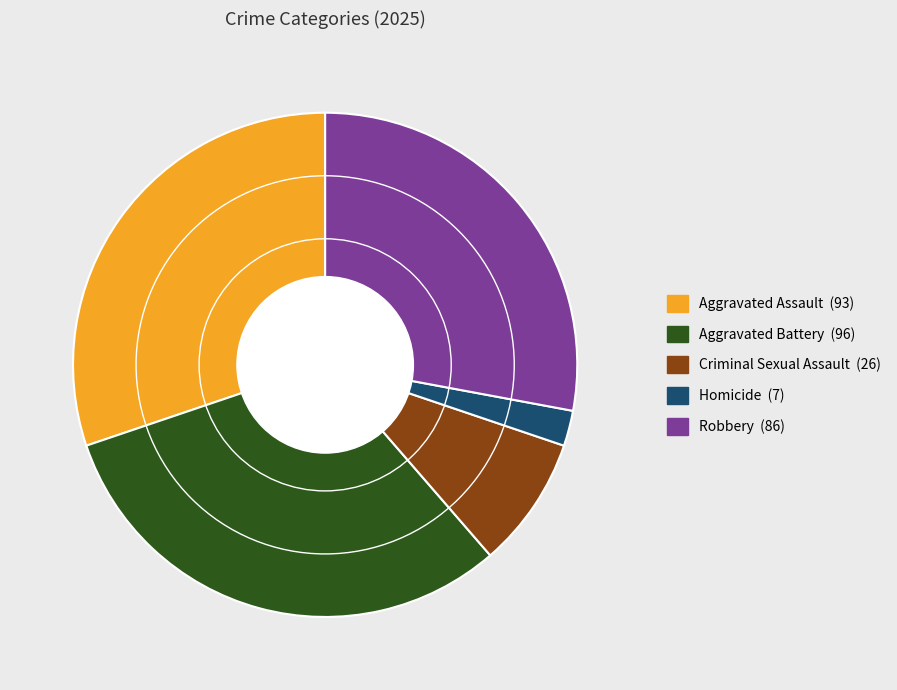

Between Criminal Sexual Assault and Homicide, which is larger?

Criminal Sexual Assault